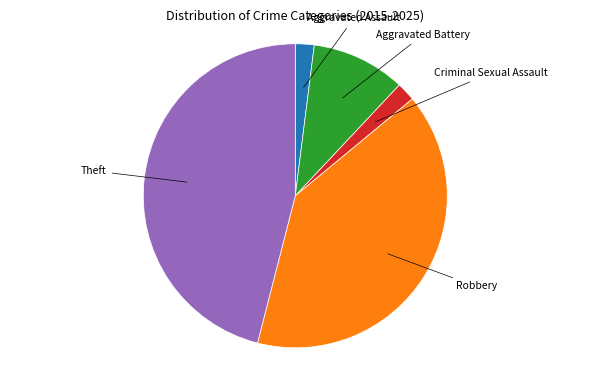

Does any single category account for the majority?

No